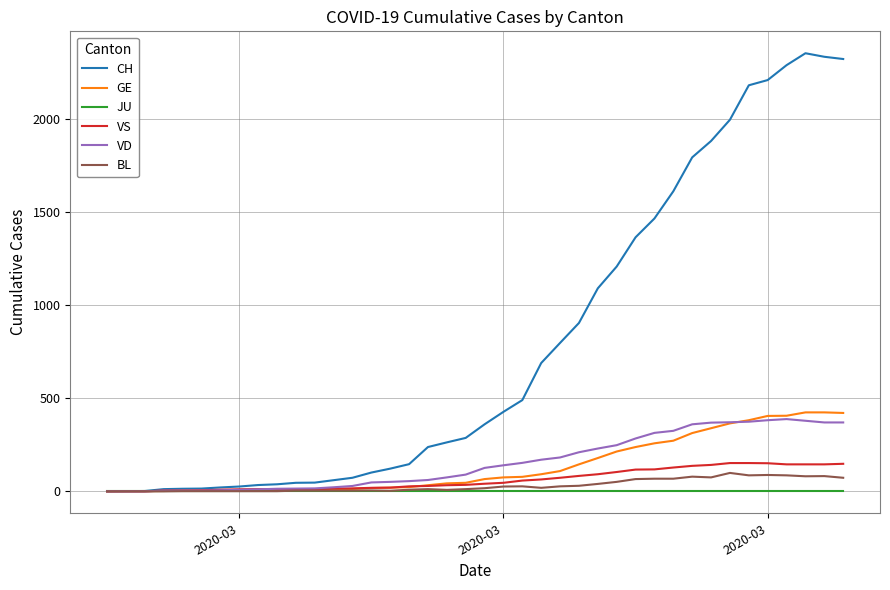

Which series has the largest range (max minus min)?

CH